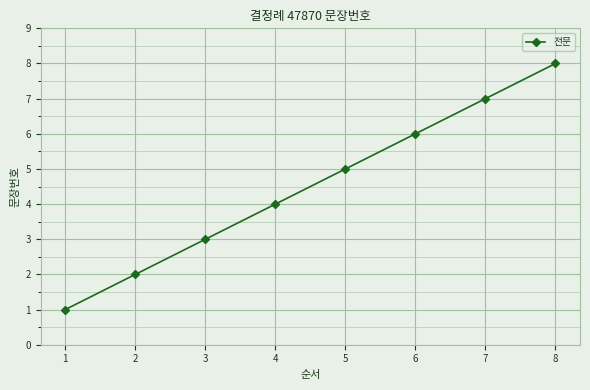

Is it true that the value at 7 is 7?

True